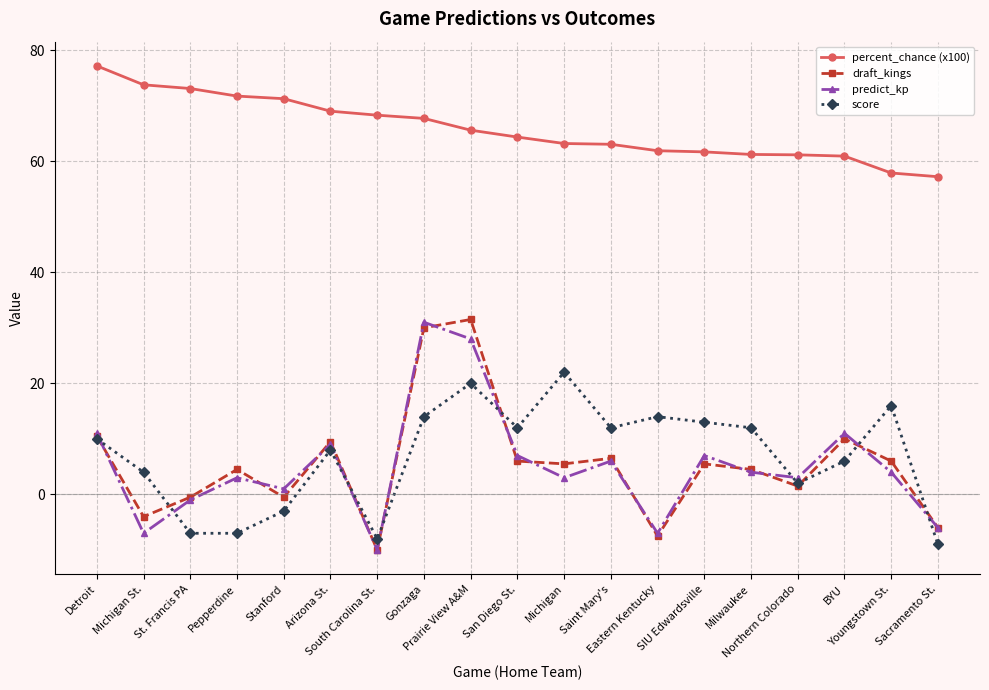

True or false: draft_kings and percent_chance (x100) intersect in this chart.

False